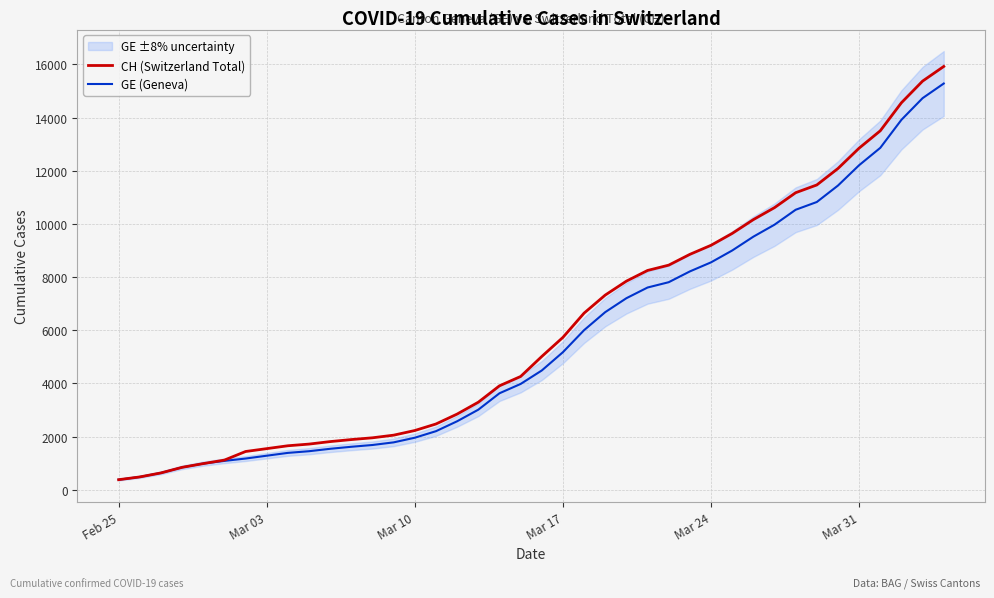

True or false: GE (Geneva) has more than 1 interior local peaks.

False